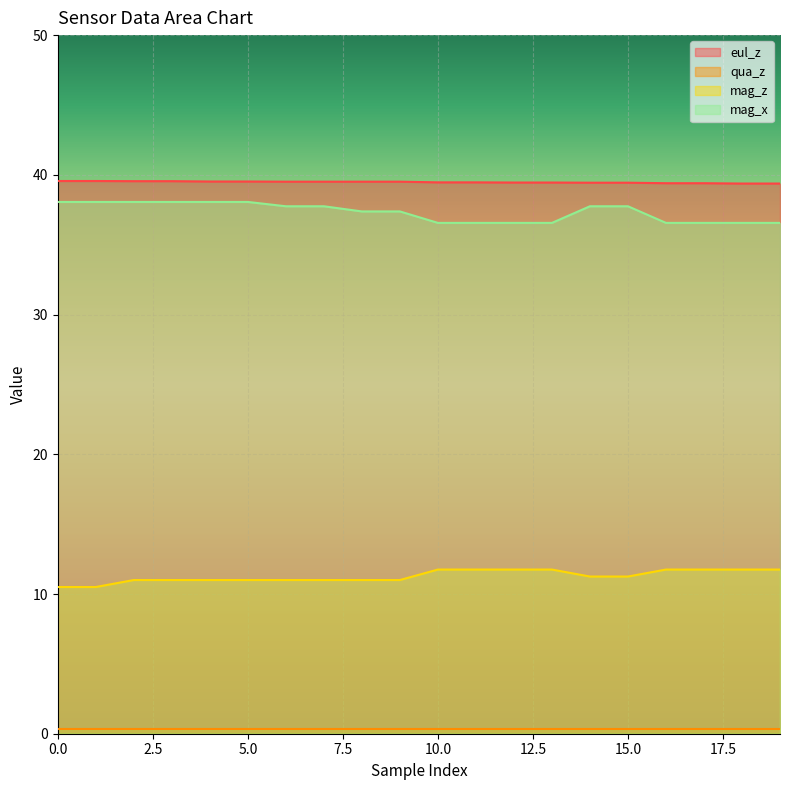

What is the sum of the eul_z values at 18 and 7?

78.9